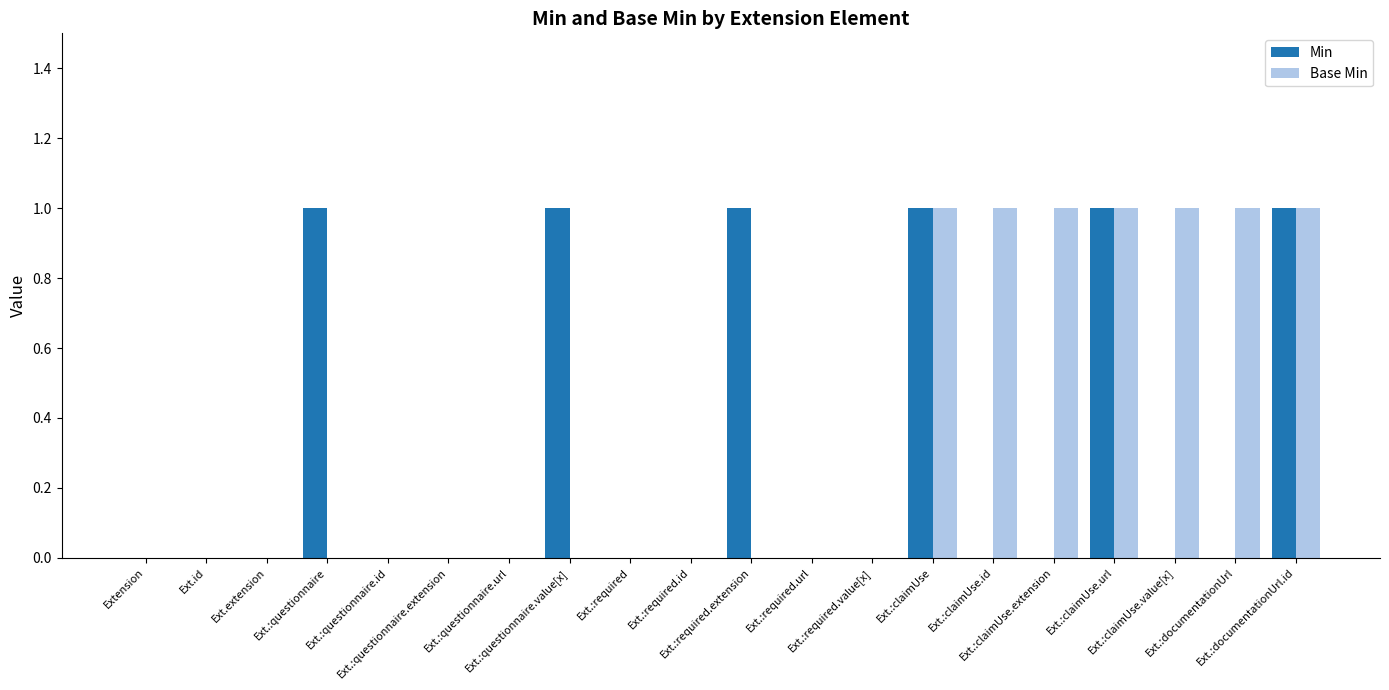

Reading left to right, what are all the values shown in this chart?

Min: 0	0	0	1	0	0	0	1	0	0	1	0	0	1	0	0	1	0	0	1
Base Min: 0	0	0	0	0	0	0	0	0	0	0	0	0	1	1	1	1	1	1	1